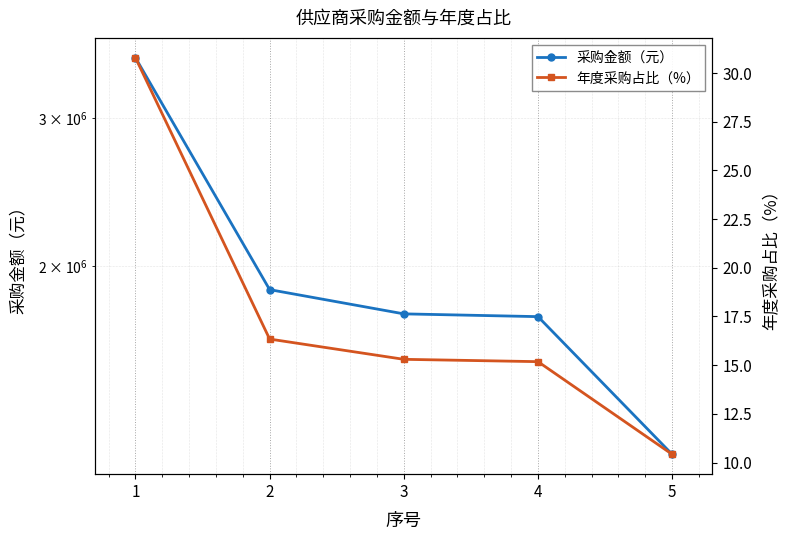

What is the sum of the 年度采购占比（%） values at 2 and 1?

47.1